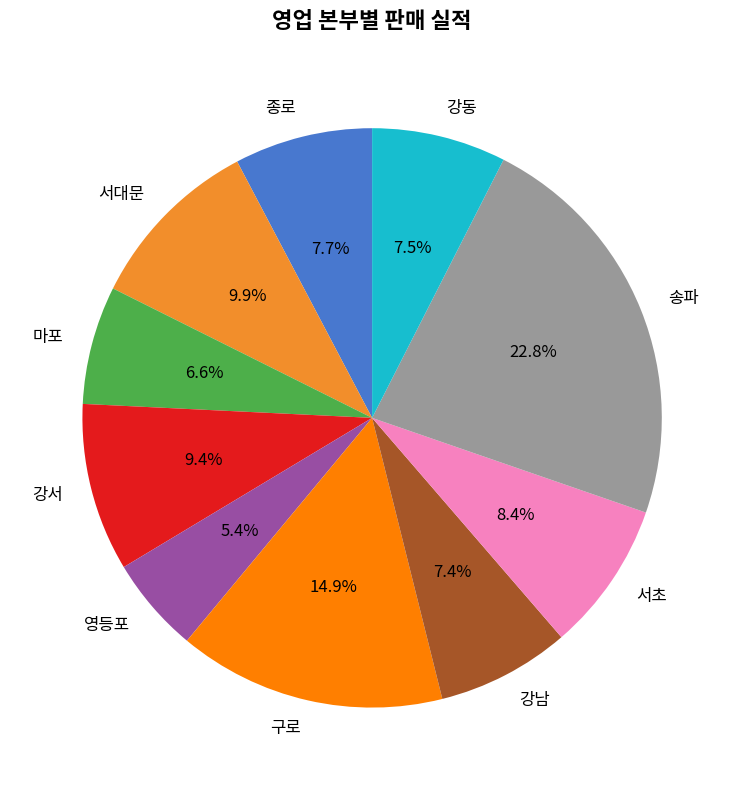

Is 영등포 the majority of the pie?

No